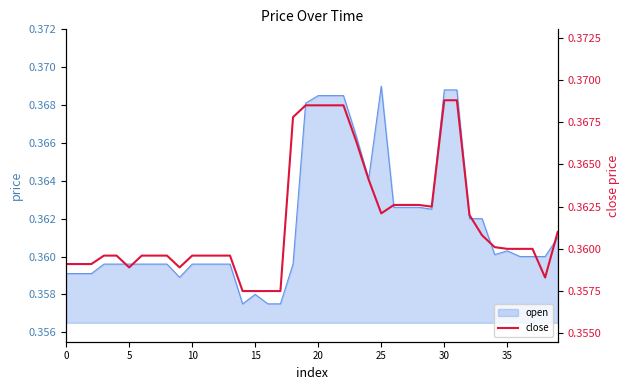

What is the sum of the values at 15 and 12?

0.7